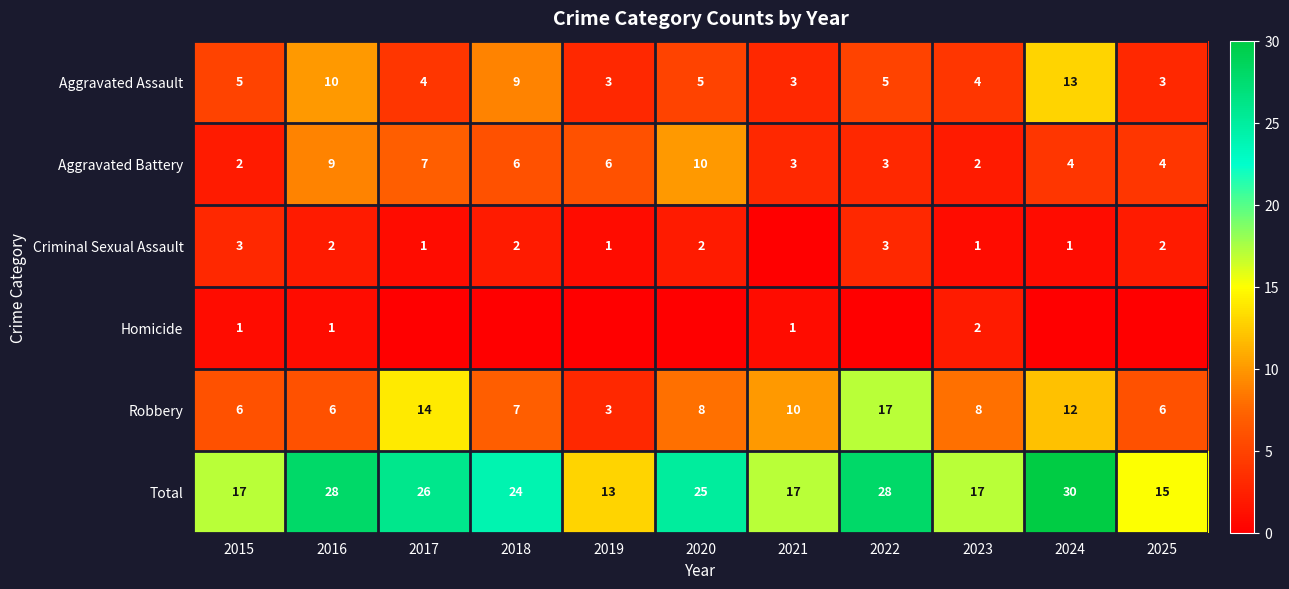

The value of Total at 2017 is 26. True or false?

True